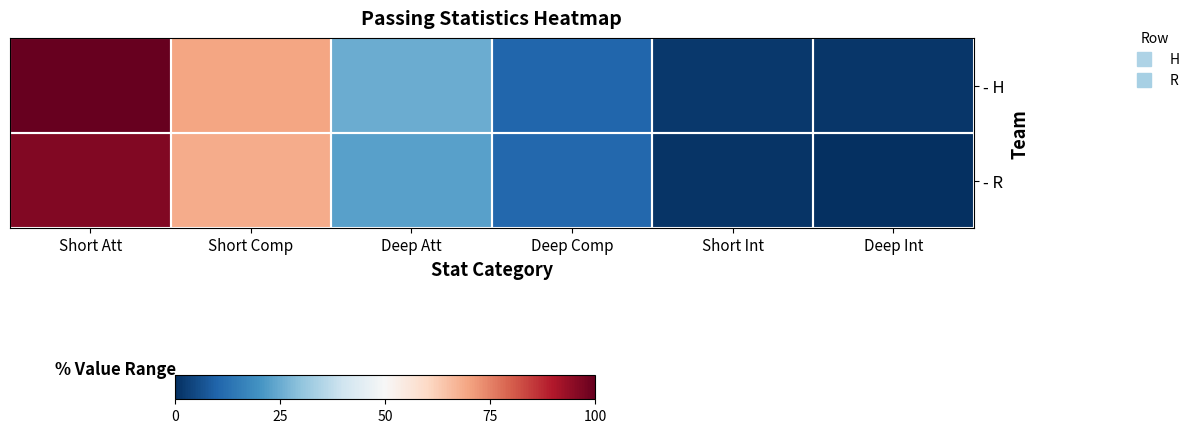

Which series has the widest spread of values?

- H